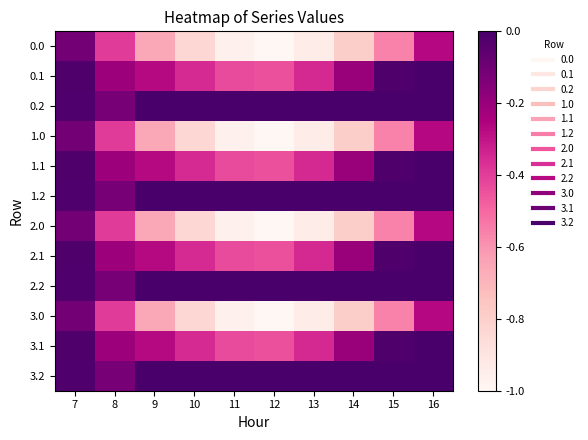

What is the minimum value shown in the chart?

-1.0